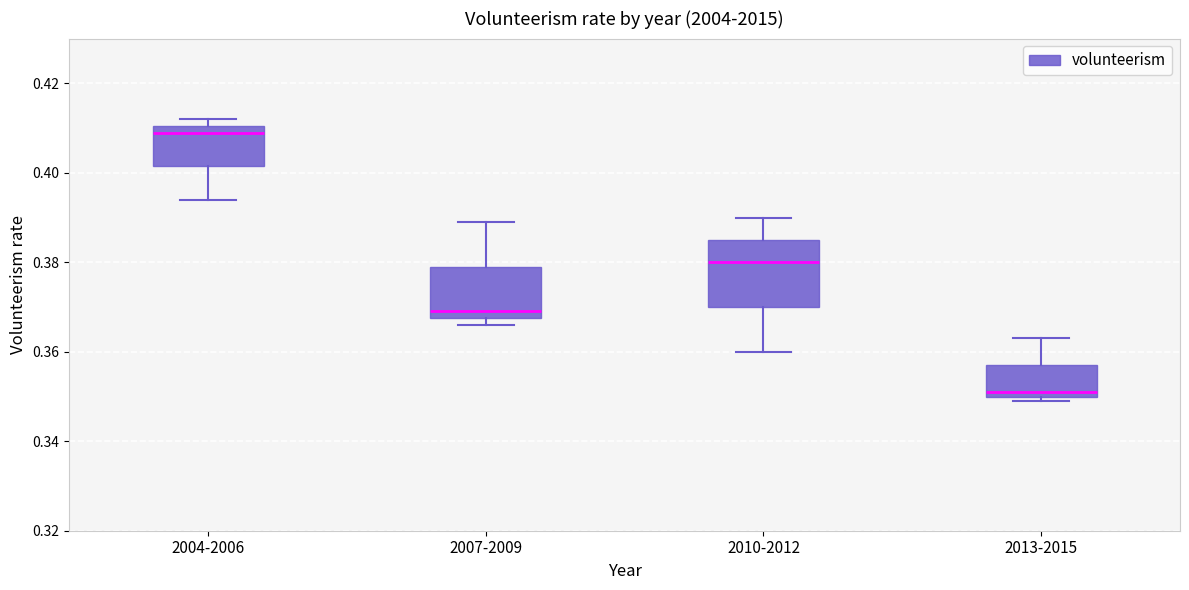

Which box has the highest median line?

2004-2006